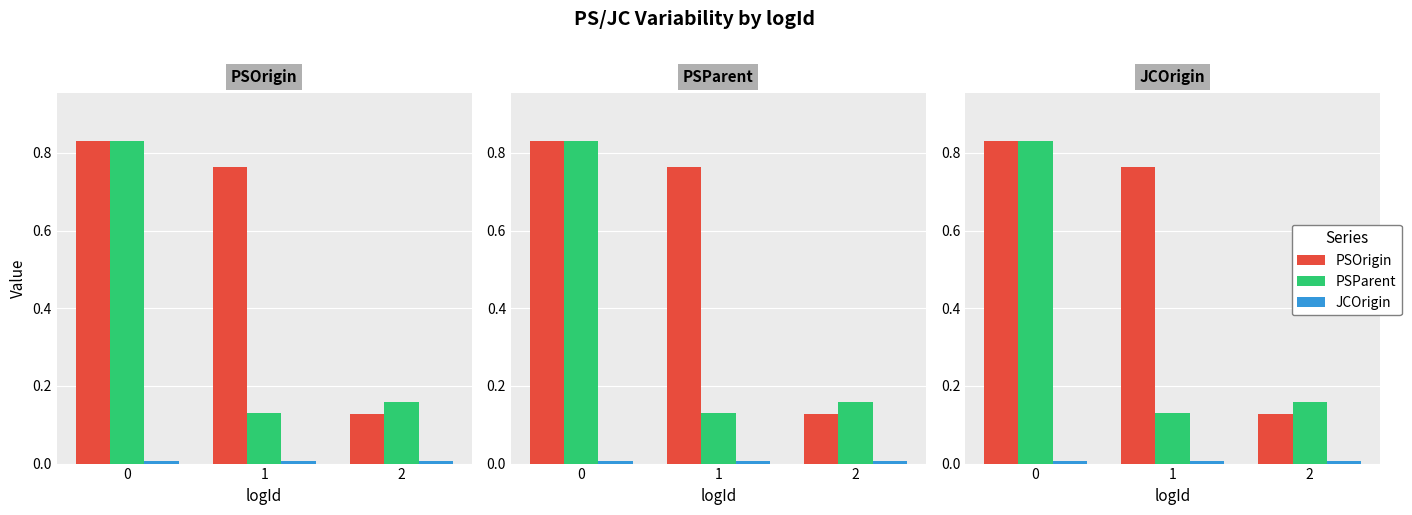

Does the chart contain stacked bars?

No